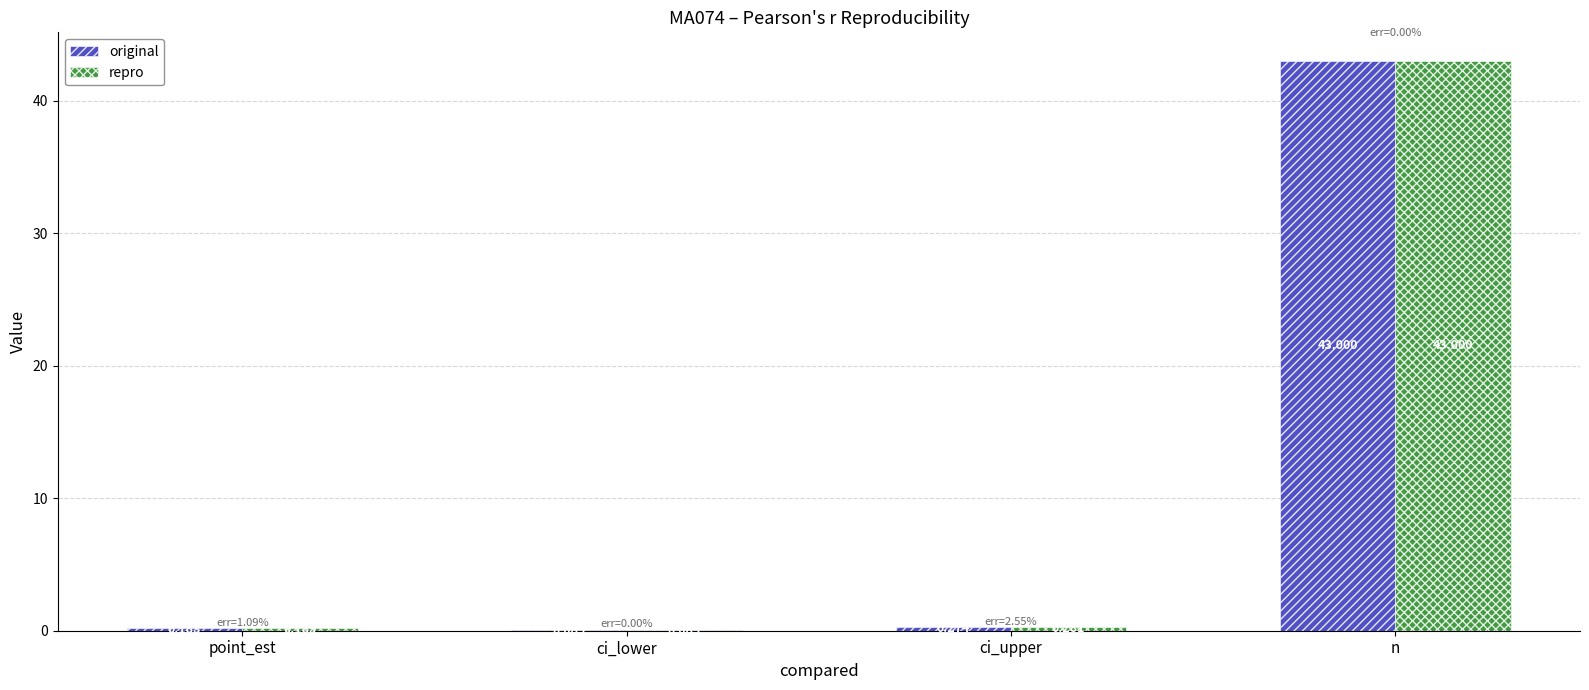

True or false: original has a value of 62.4 at n.

False